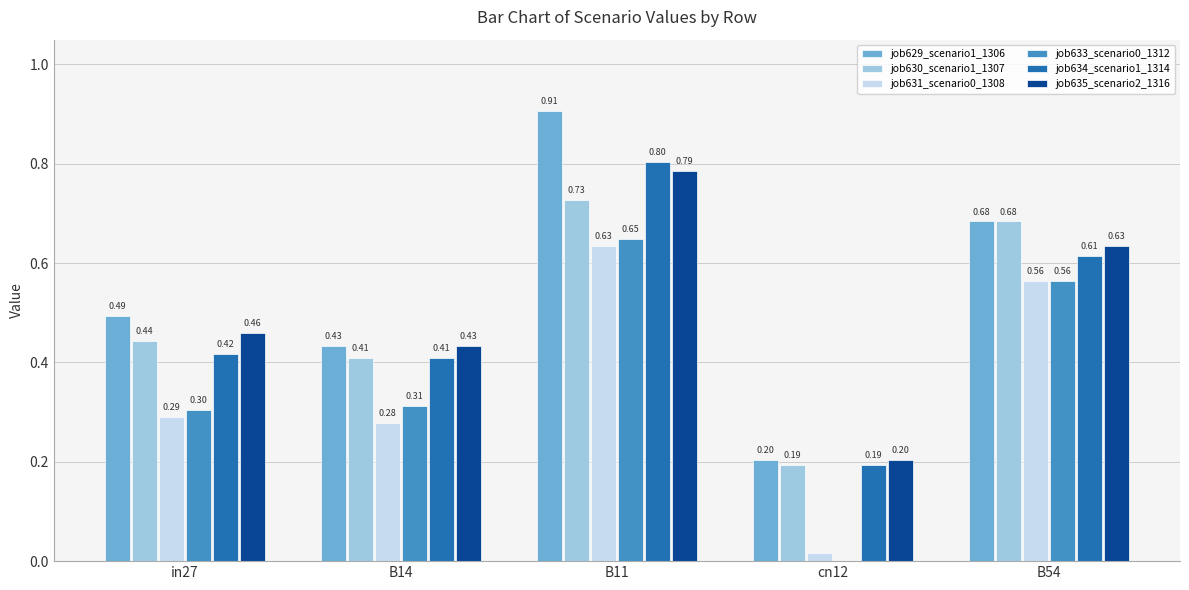

What is the total value across all series at B54?

3.7